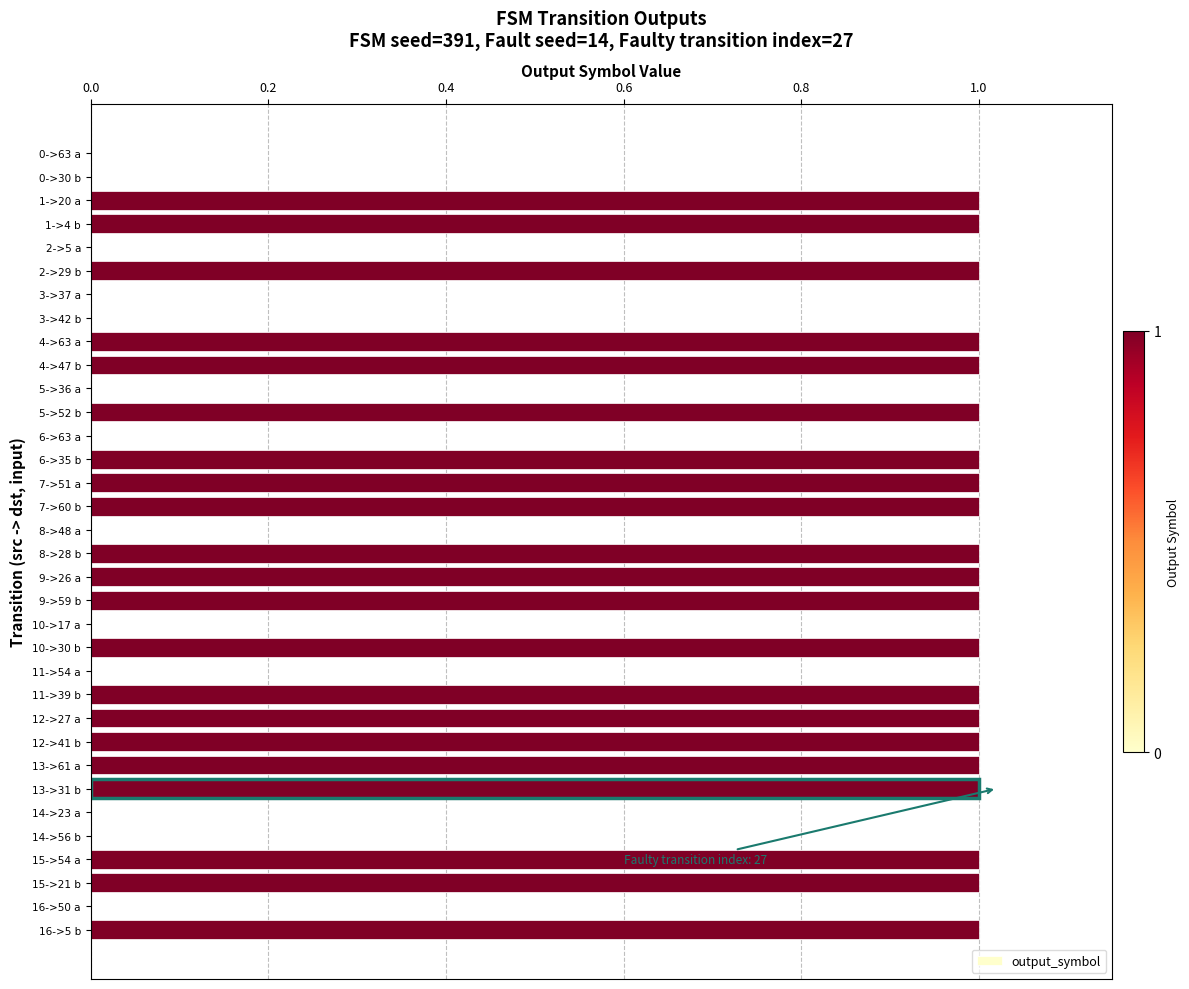

Count the values in the range 0 to 1.

34